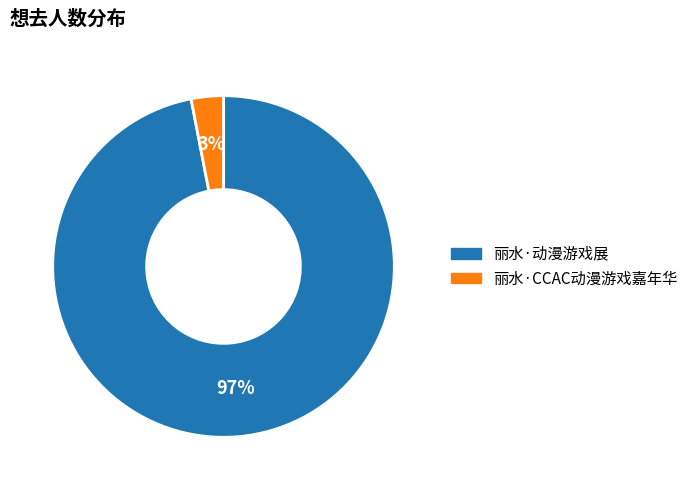

To the nearest percent, what portion does 丽水·CCAC动漫游戏嘉年华 represent?

3%